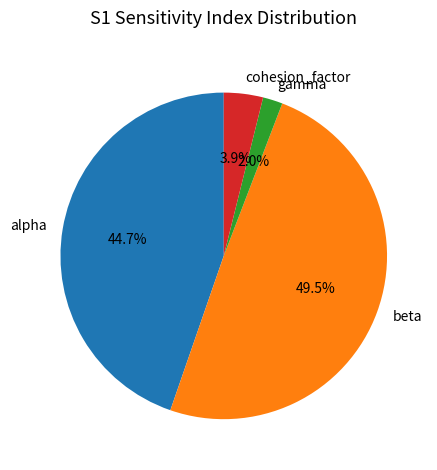

True or false: alpha accounts for 34% of the total.

False